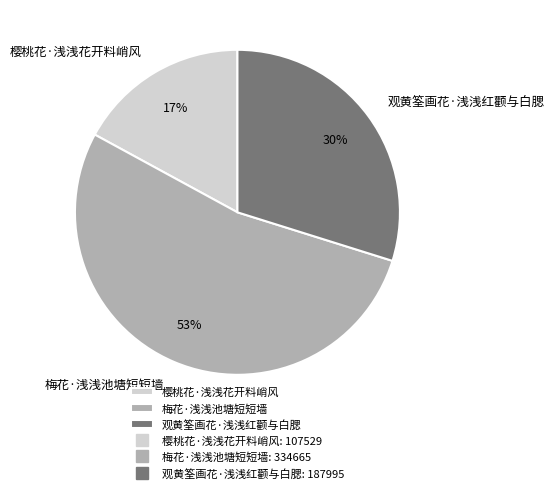

What percentage is the 观黄筌画花·浅浅红颧与白腮 slice, to the nearest percent?

30%